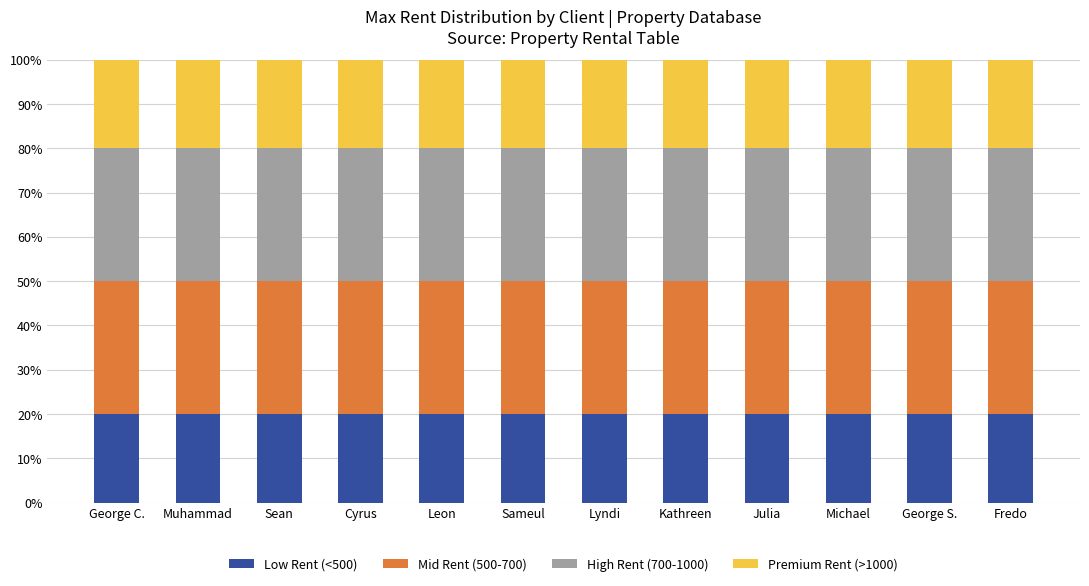

The Low Rent (<500) series shows 20 at Fredo. True or false?

True